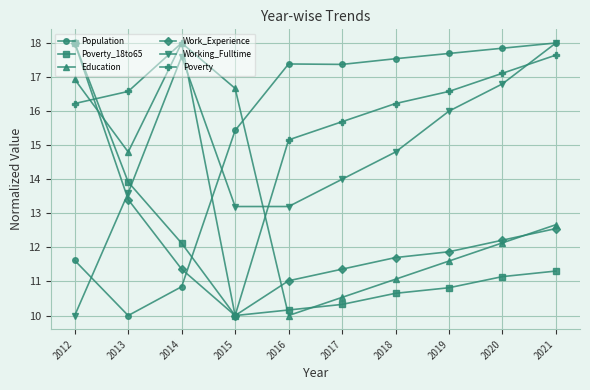

Where is Poverty nearest to the value 14?

2016